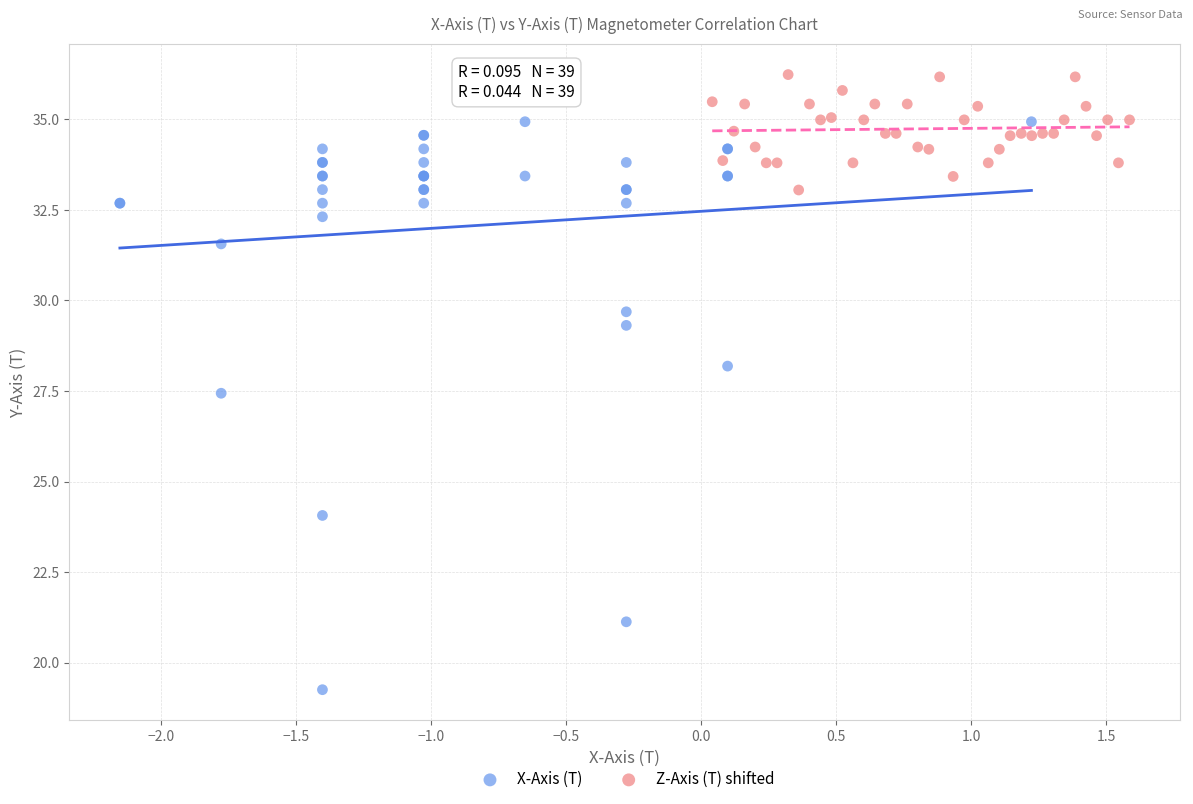

Which series reaches the minimum Y coordinate?

X-Axis (T)